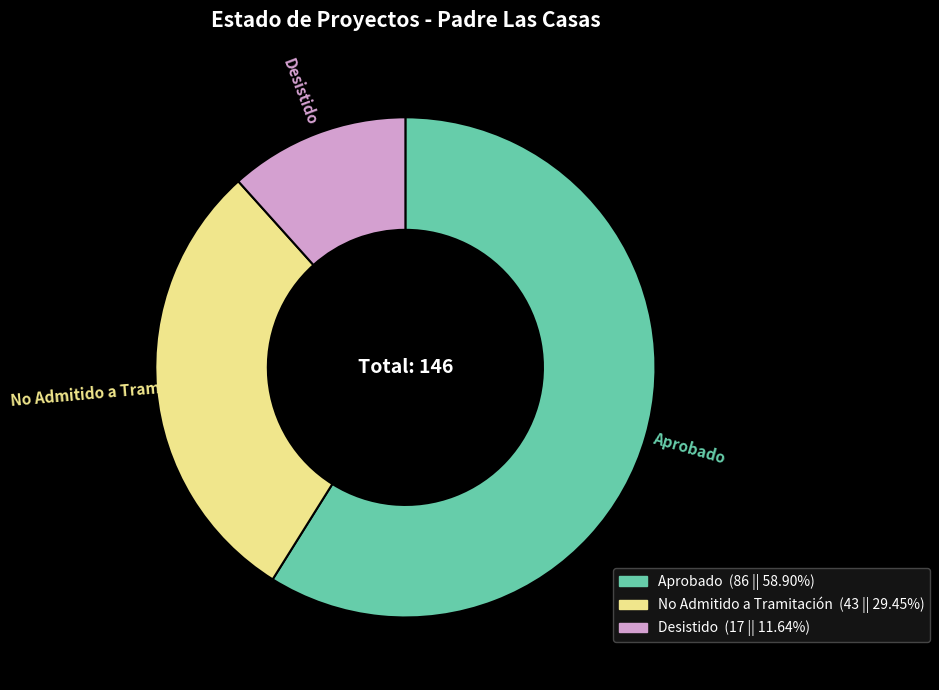

How many segments does this pie chart have?

3